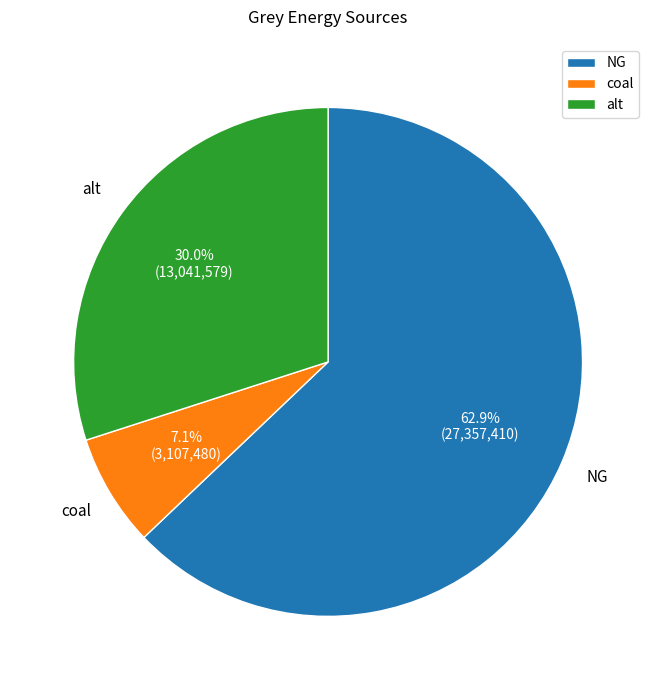

What percentage is NOT represented by NG?

37.1%